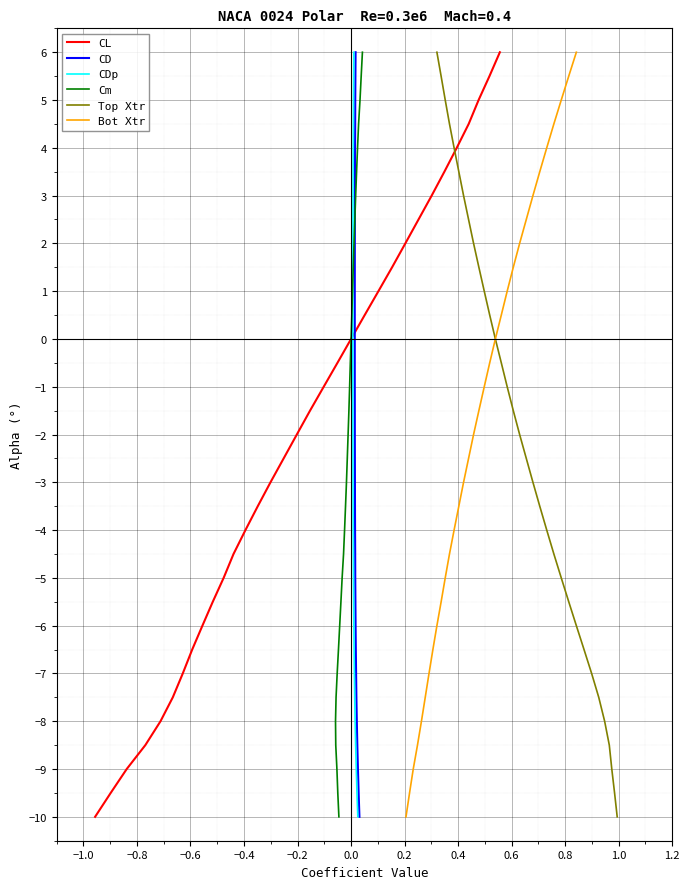

What is the lowest value of the CL series?

-10.0